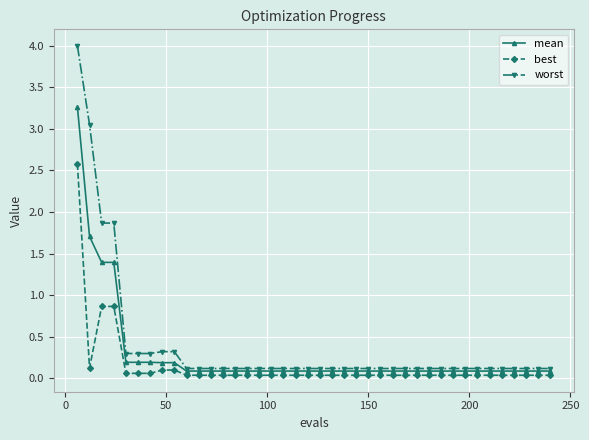

Which series has the widest spread of values?

worst